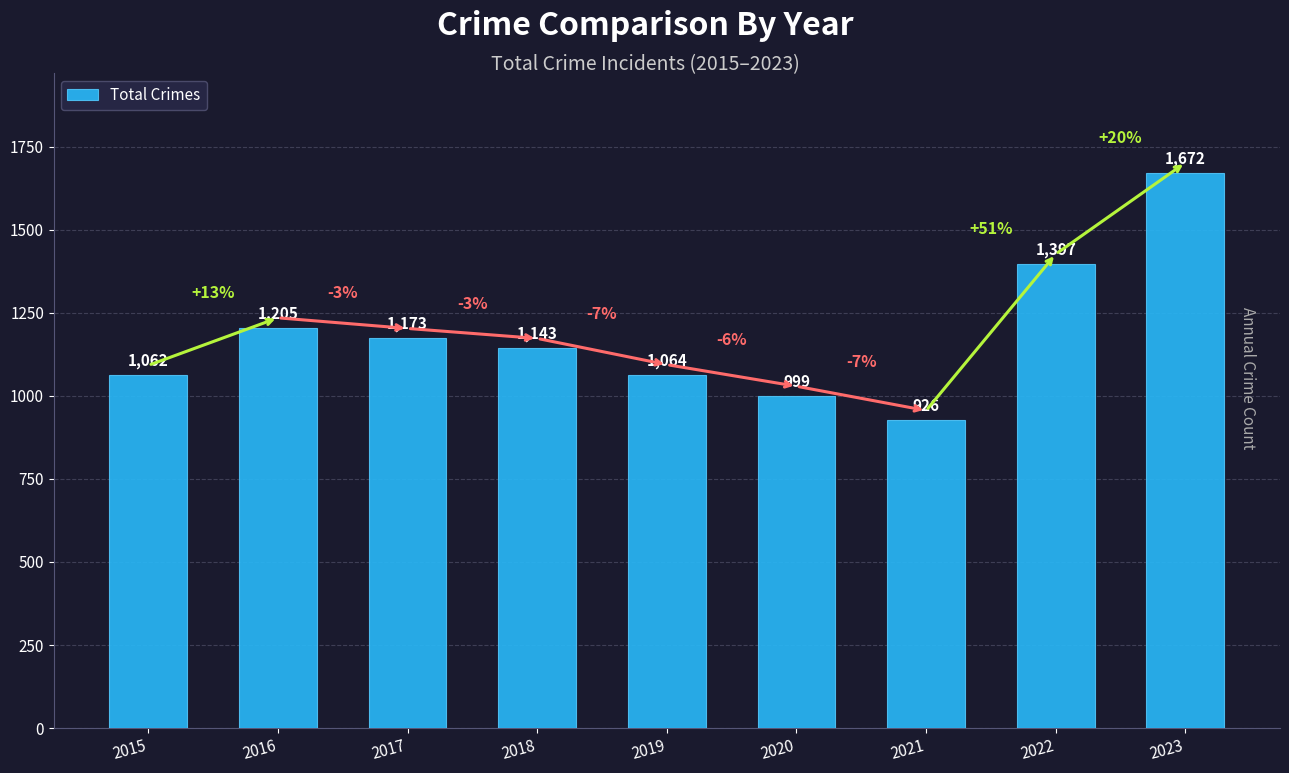

How many data points are less than 1143?

4